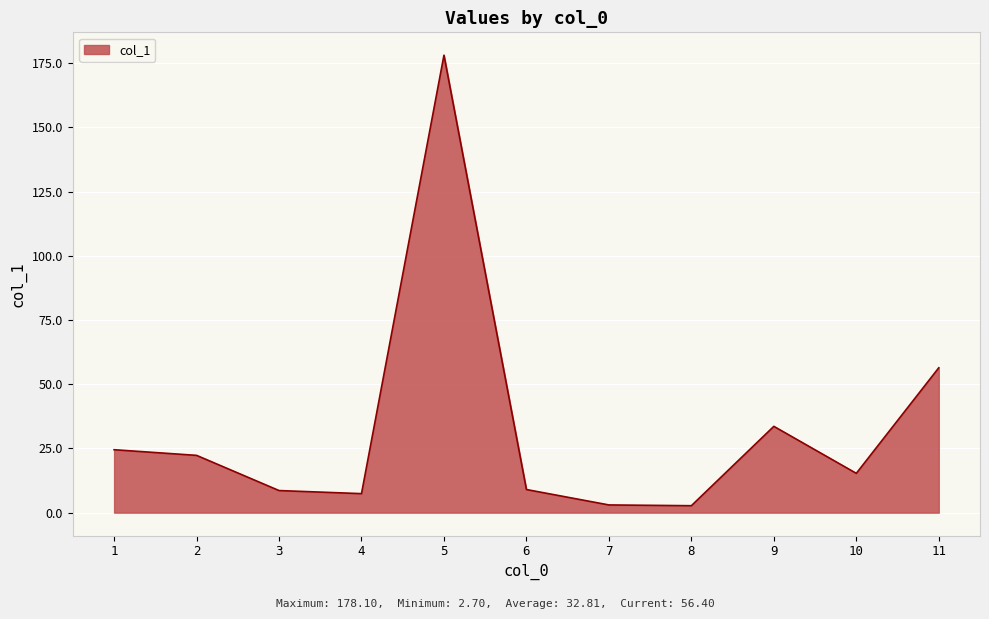

What is the difference between the values at 10 and 7?

12.3